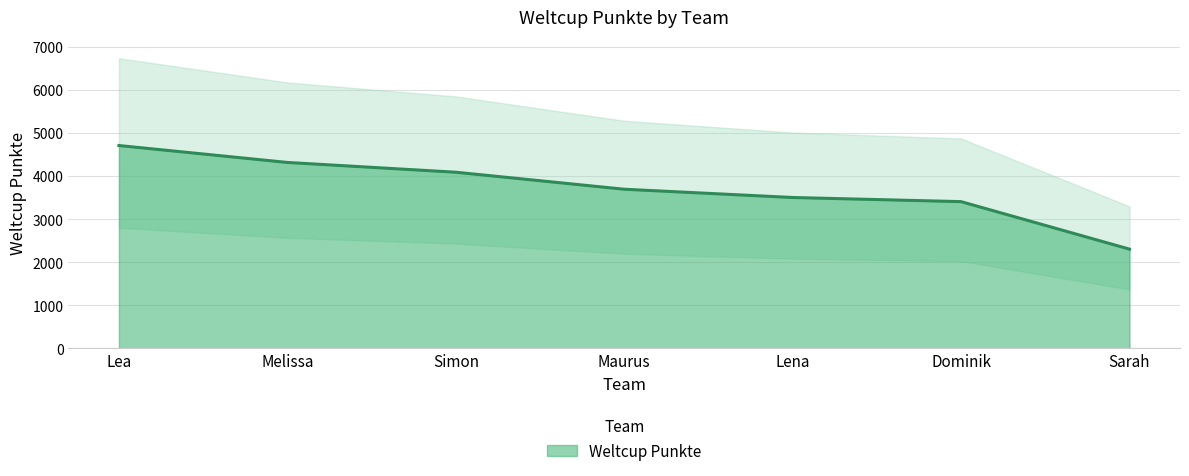

Reading left to right, what are all the values shown in this chart?

4713	4320	4093	3698	3506	3410	2307